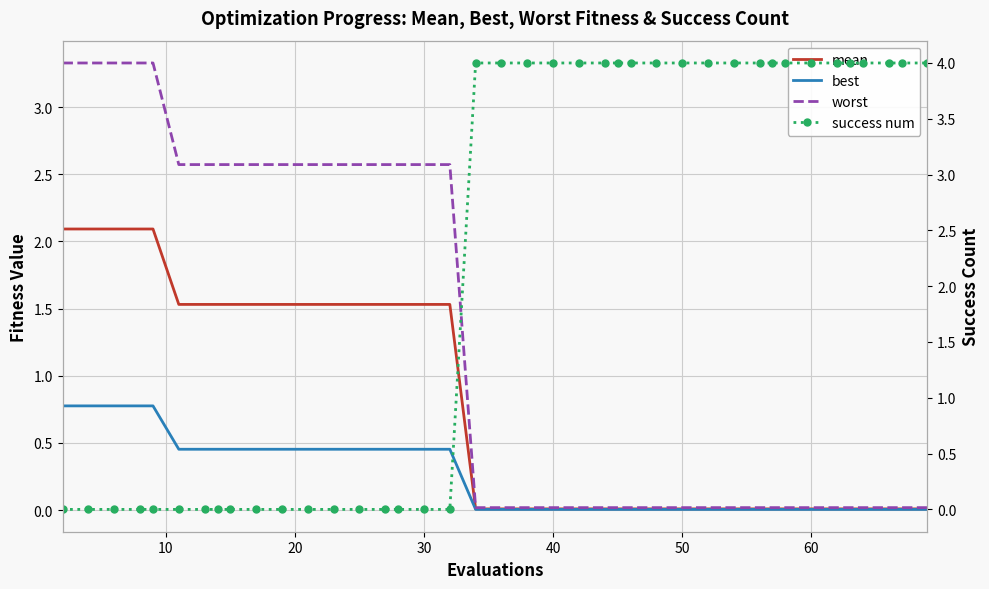

What is the difference between the second highest and second lowest values in the success num series?

4.0